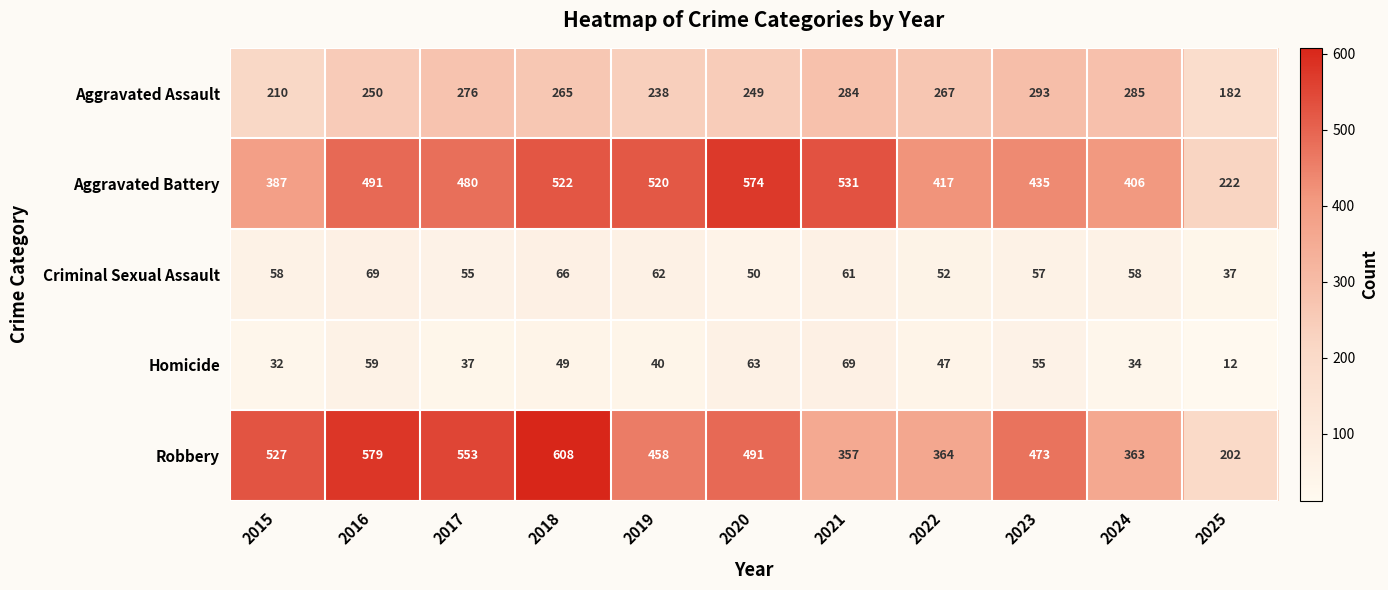

Which series changed the most between 2015 and 2021?

Robbery